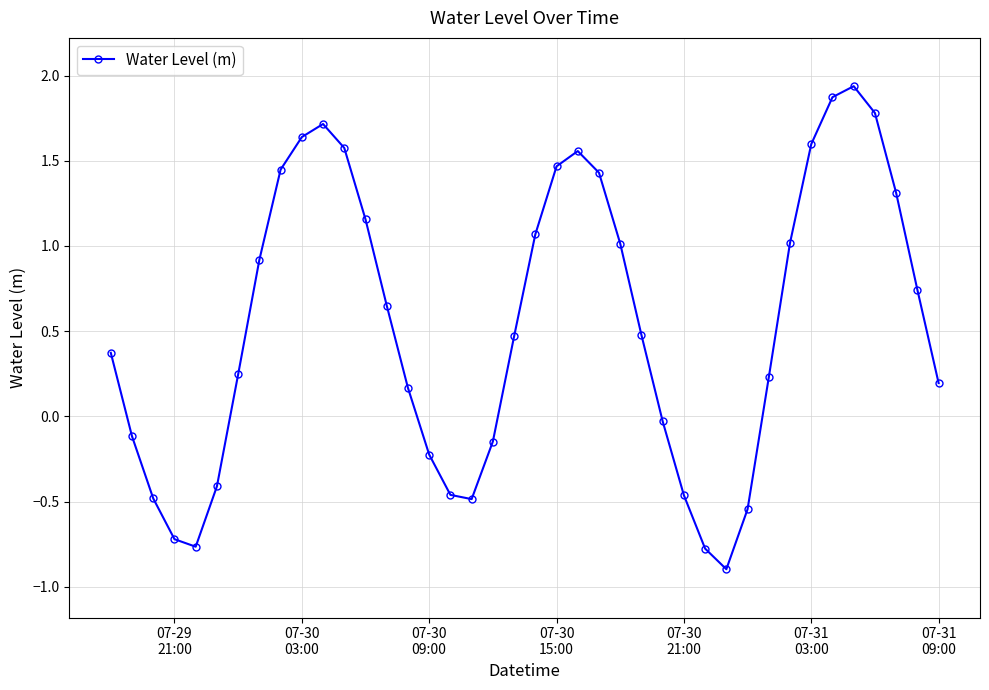

How many interior local peaks (higher than both neighbors) does the data have?

3